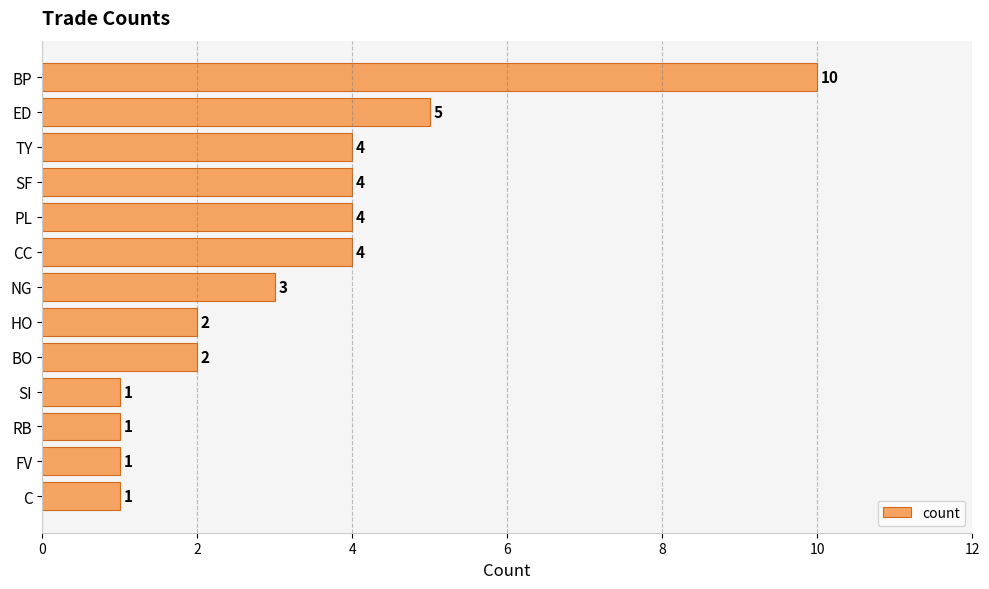

What position from the top is C?

13